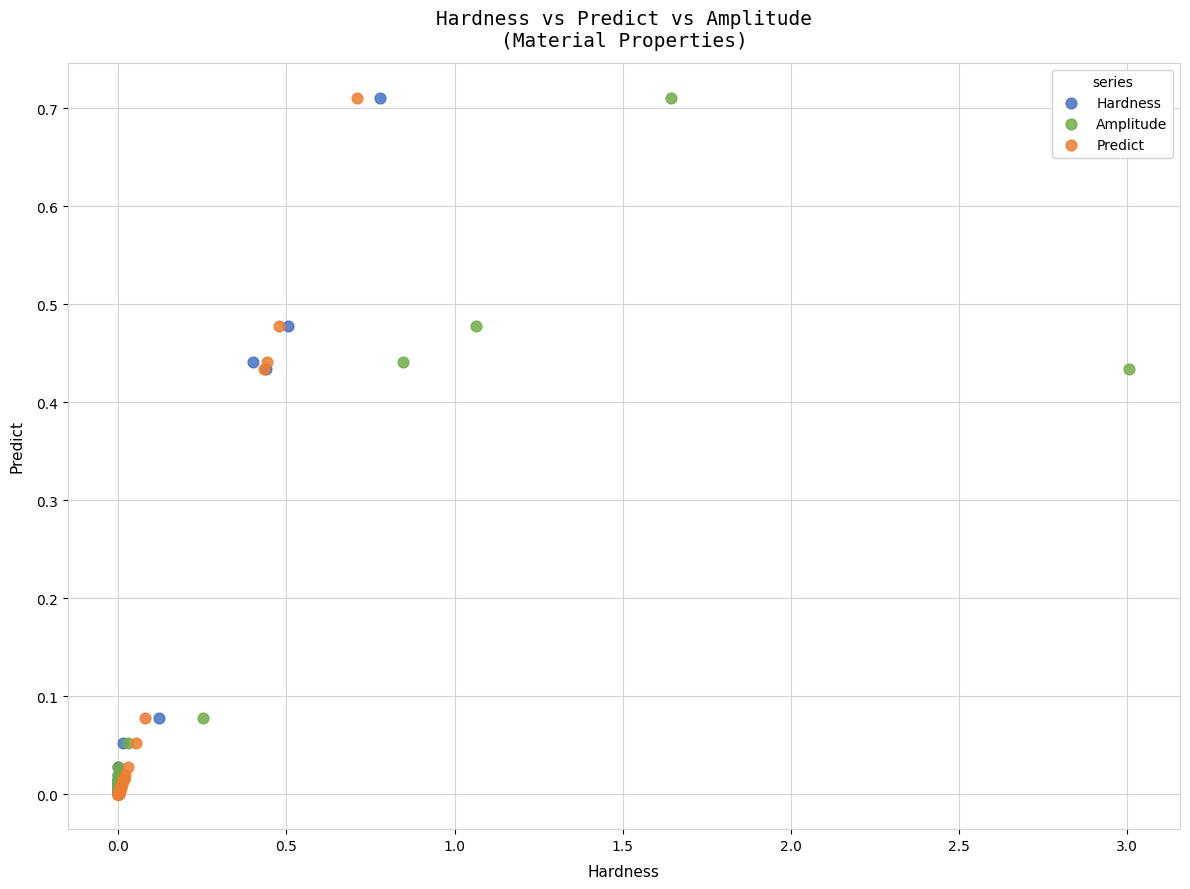

What are all the series names shown in the legend?

Hardness, Amplitude, Predict